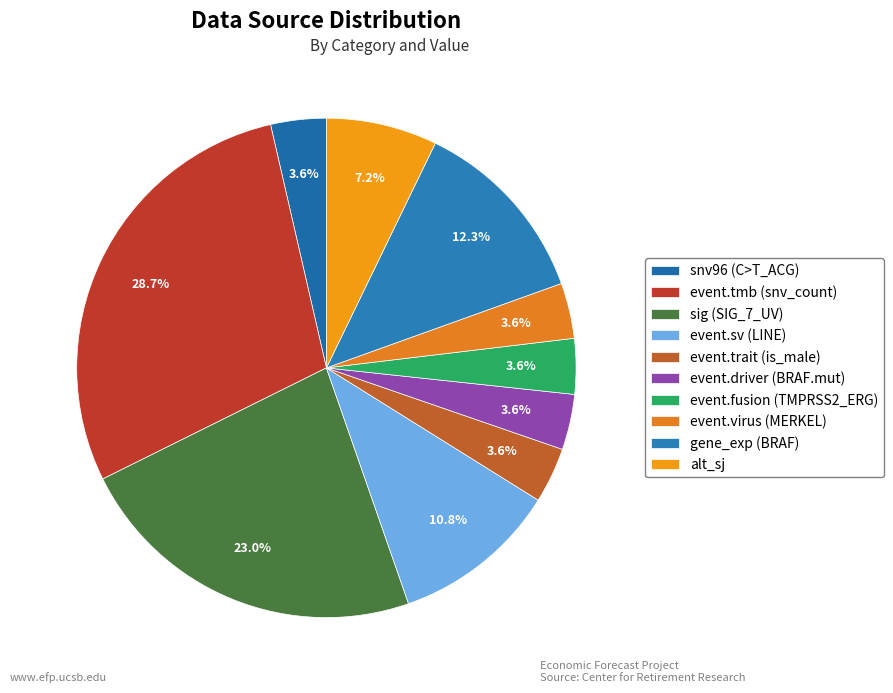

How many segments does this pie chart have?

10